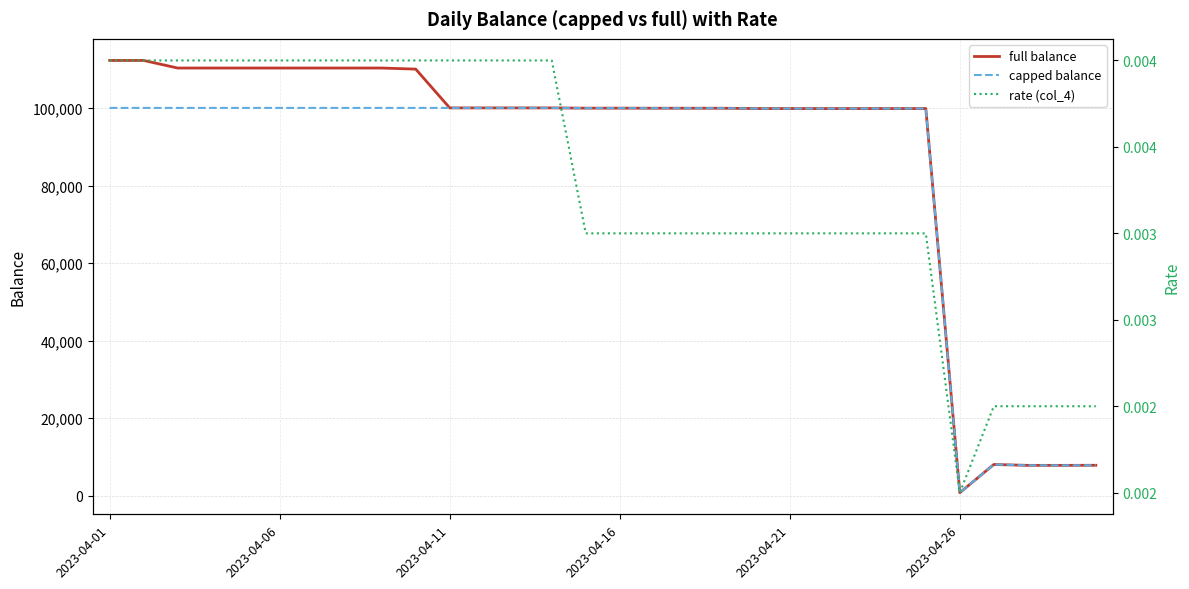

How many lines are shown in the chart?

3